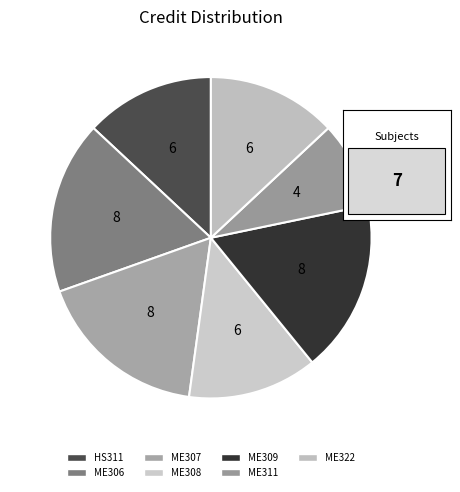

Which category has the biggest portion of the pie?

ME306